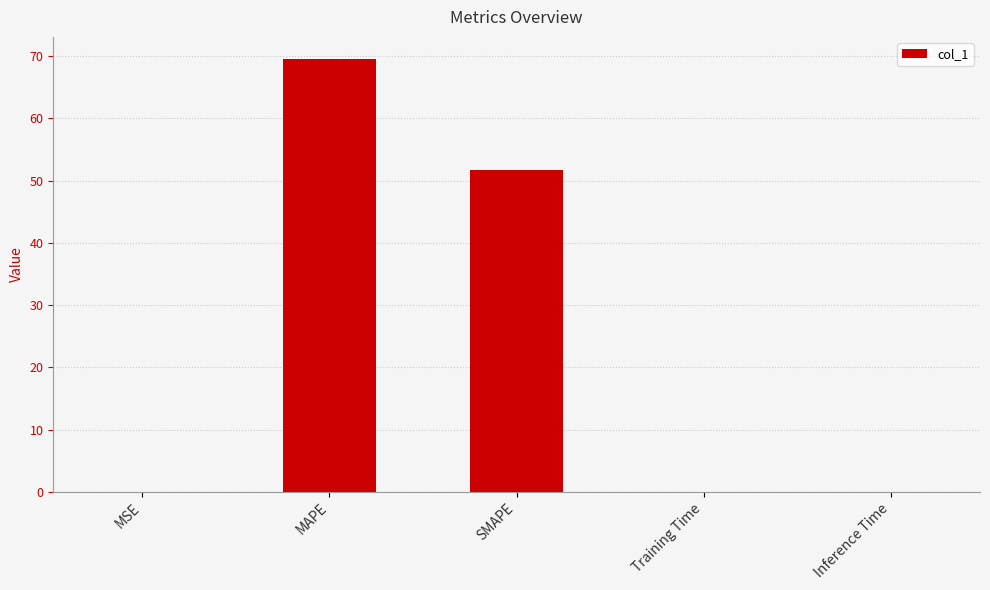

Which has a higher value, Training Time or MAPE?

MAPE